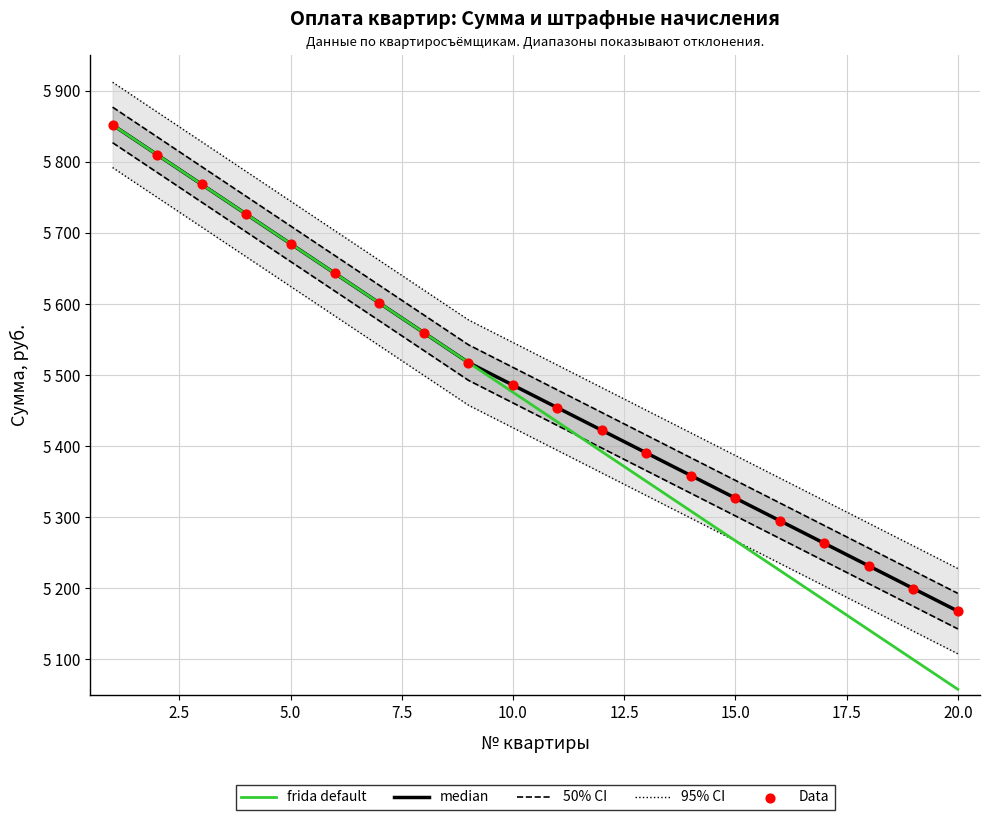

What is the total value across all series at 3?

11596.8